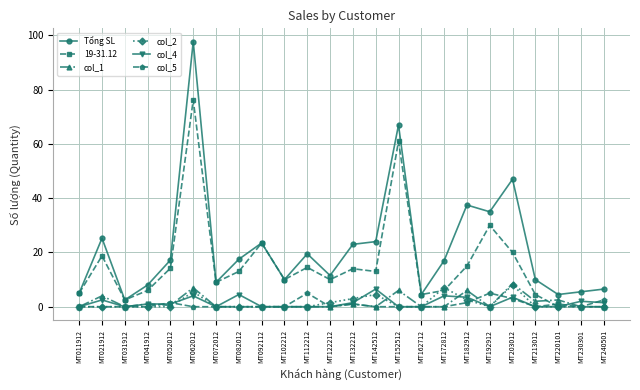

True or false: col_5 has a value of 0.0 at MT122212.

True